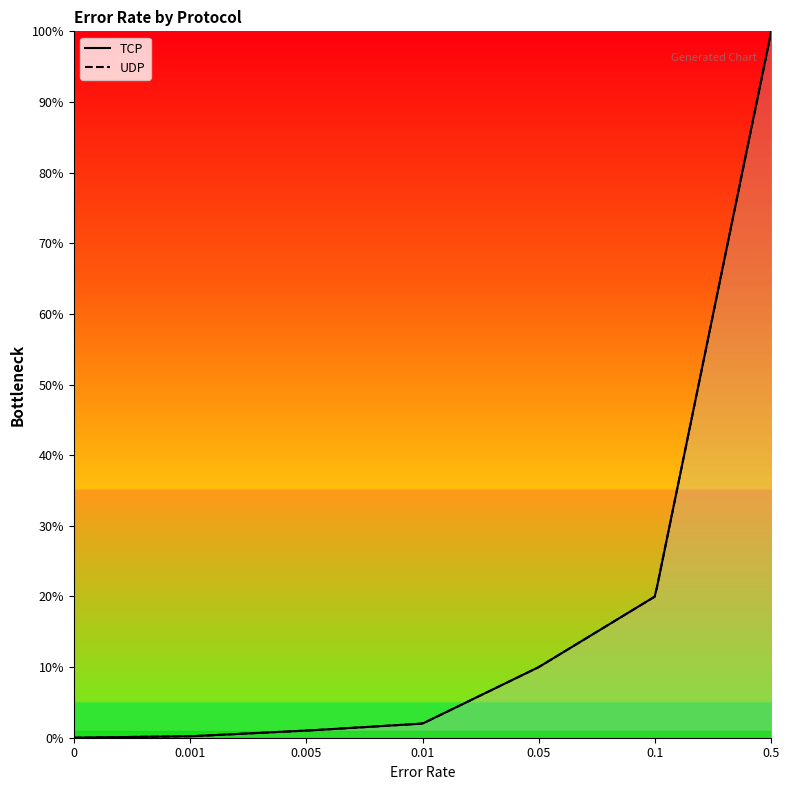

True or false: UDP has a value of 0.0 at 0.001.

False